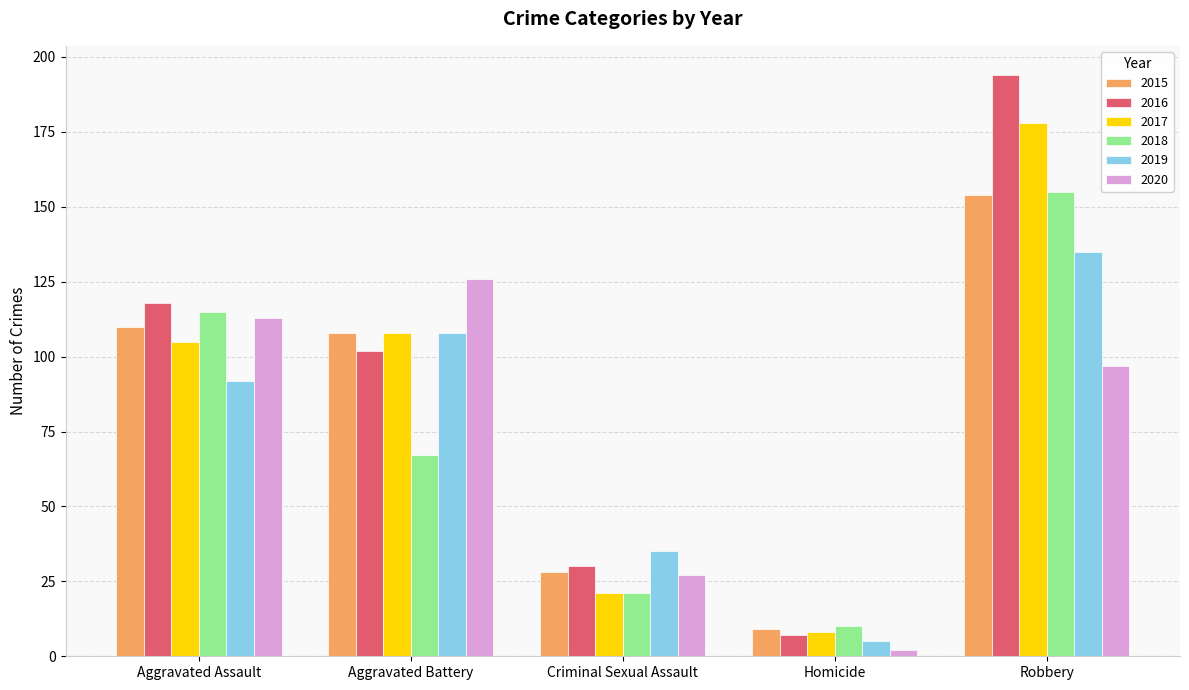

How many data points in 2015 are less than 108?

2